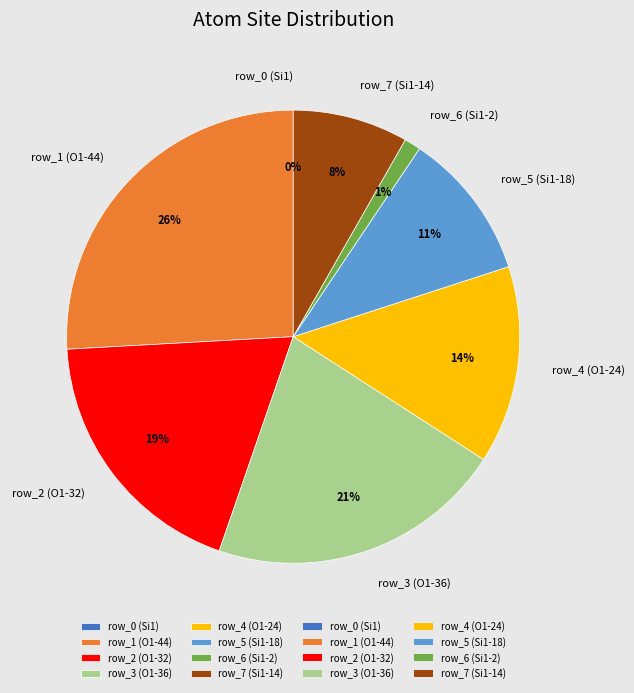

What is the smallest slice in the pie chart?

row_0 (Si1)